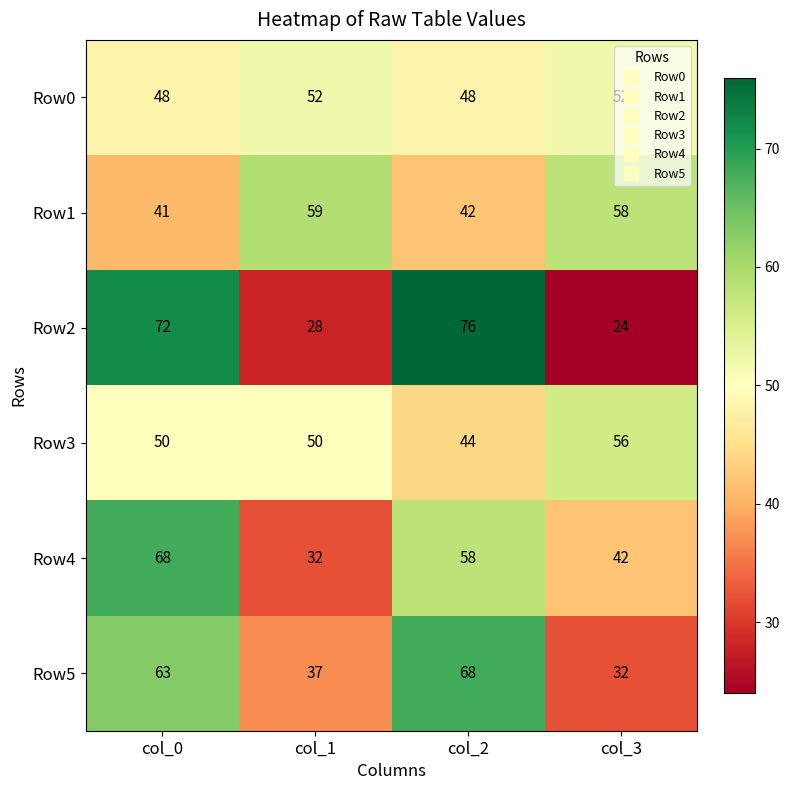

What is the greatest value displayed?

76